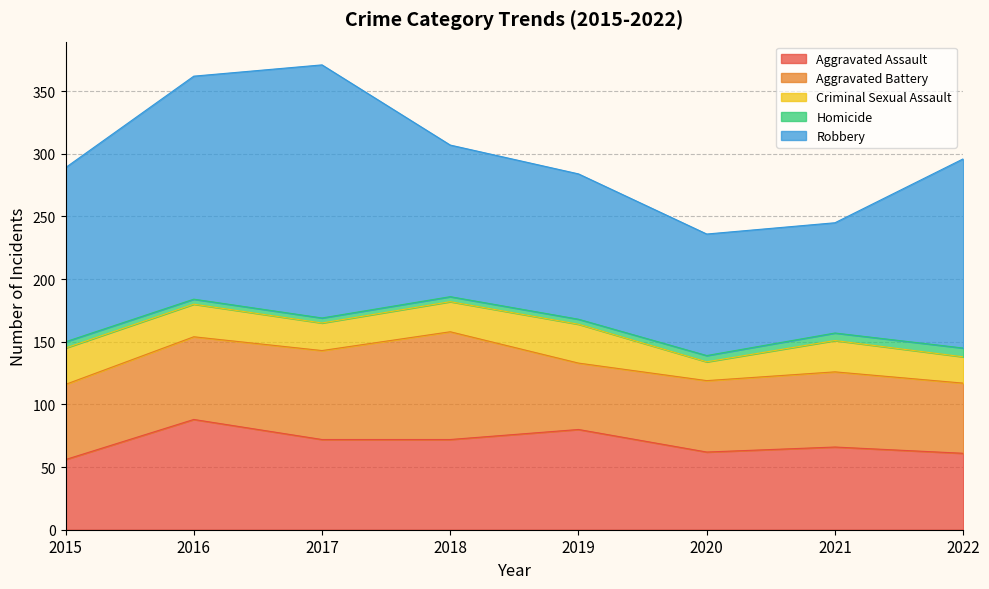

Reading left to right, what are all the values shown in this chart?

Aggravated Assault: 56	88	72	72	80	62	66	61
Aggravated Battery: 60	66	71	86	53	57	60	56
Criminal Sexual Assault: 29	26	22	24	31	15	25	21
Homicide: 5	4	4	4	4	5	6	7
Robbery: 139	178	202	121	116	97	88	151